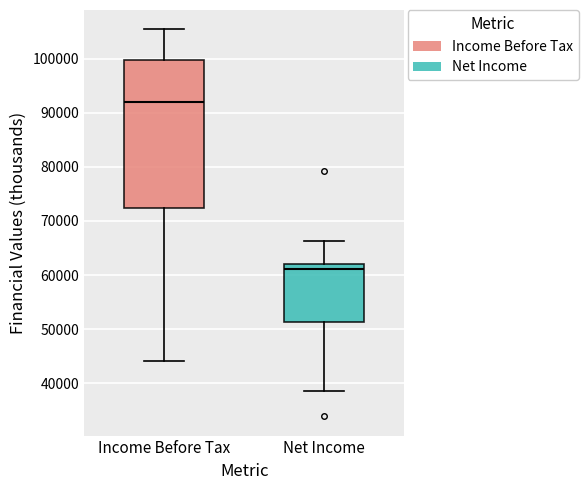

Where does the upper whisker of the box for Income Before Tax end on the y-axis? The values are not printed on the chart, so give them approximately, as read against the axis.

105000